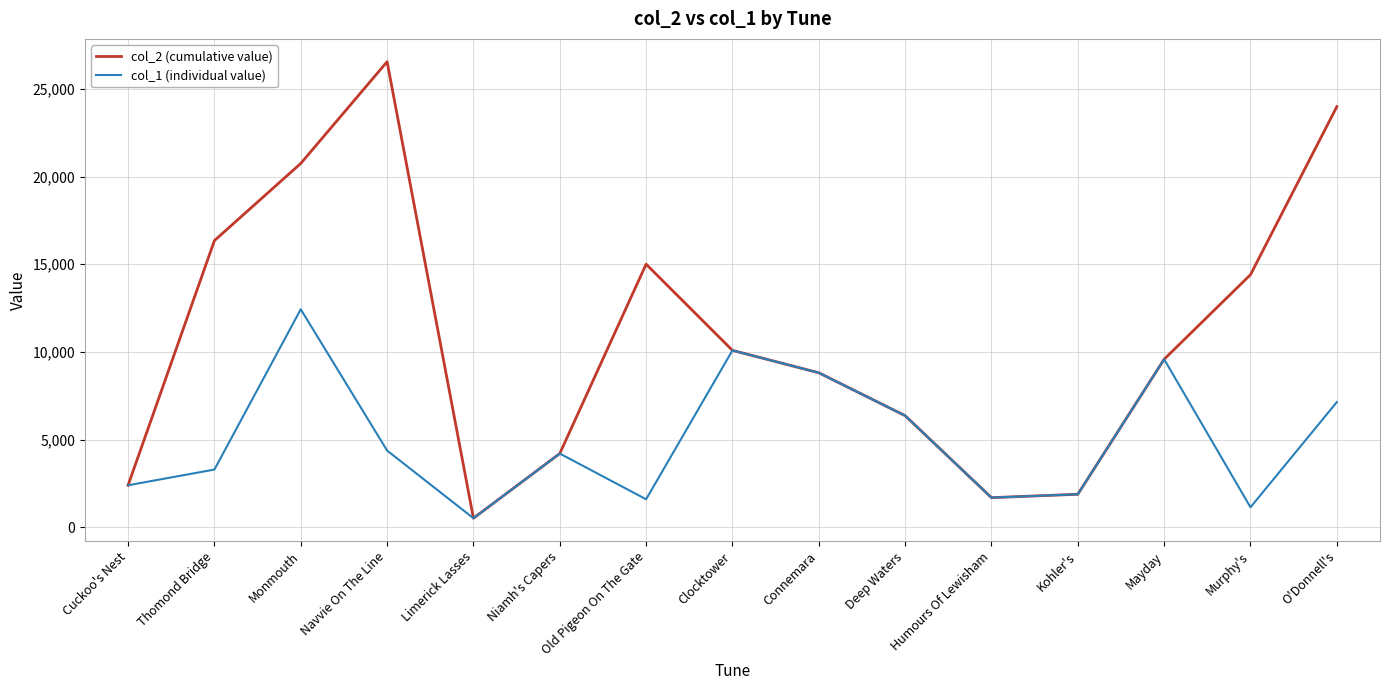

In col_2 (cumulative value), how many points are higher than both neighbors (excluding endpoints)?

2